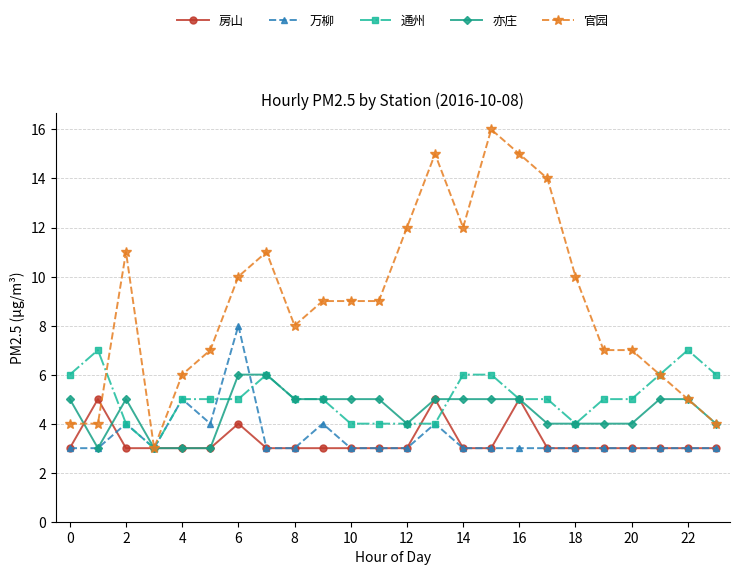

Which series has the largest range (max minus min)?

官园